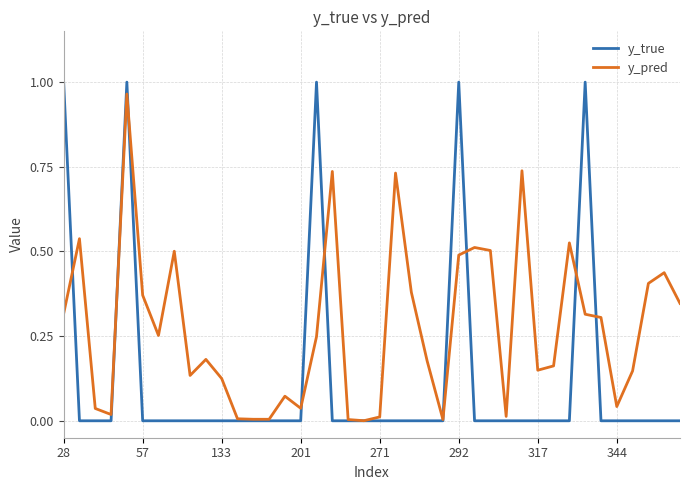

List the series in order of their overall mean, highest first.

y_pred, y_true